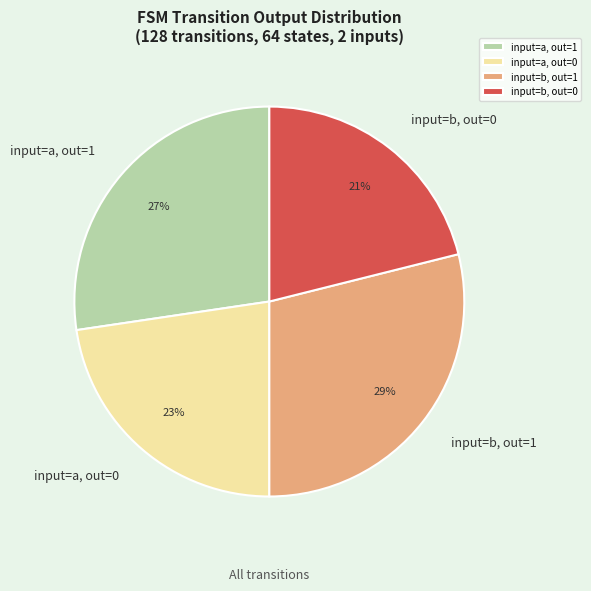

Does input=a, out=0 account for over 50% of the chart?

No